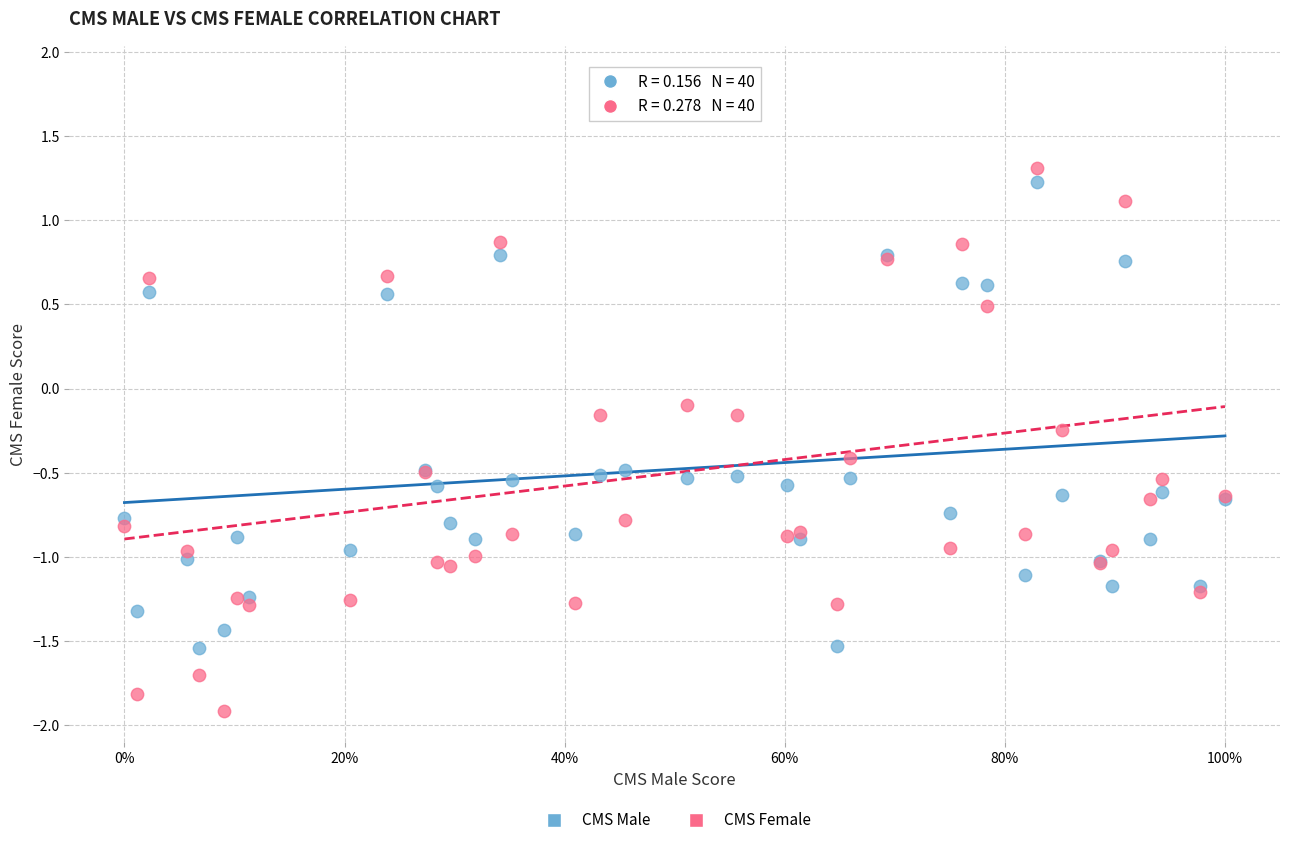

What is the X range (max minus min) for the scatter plot?

1.0